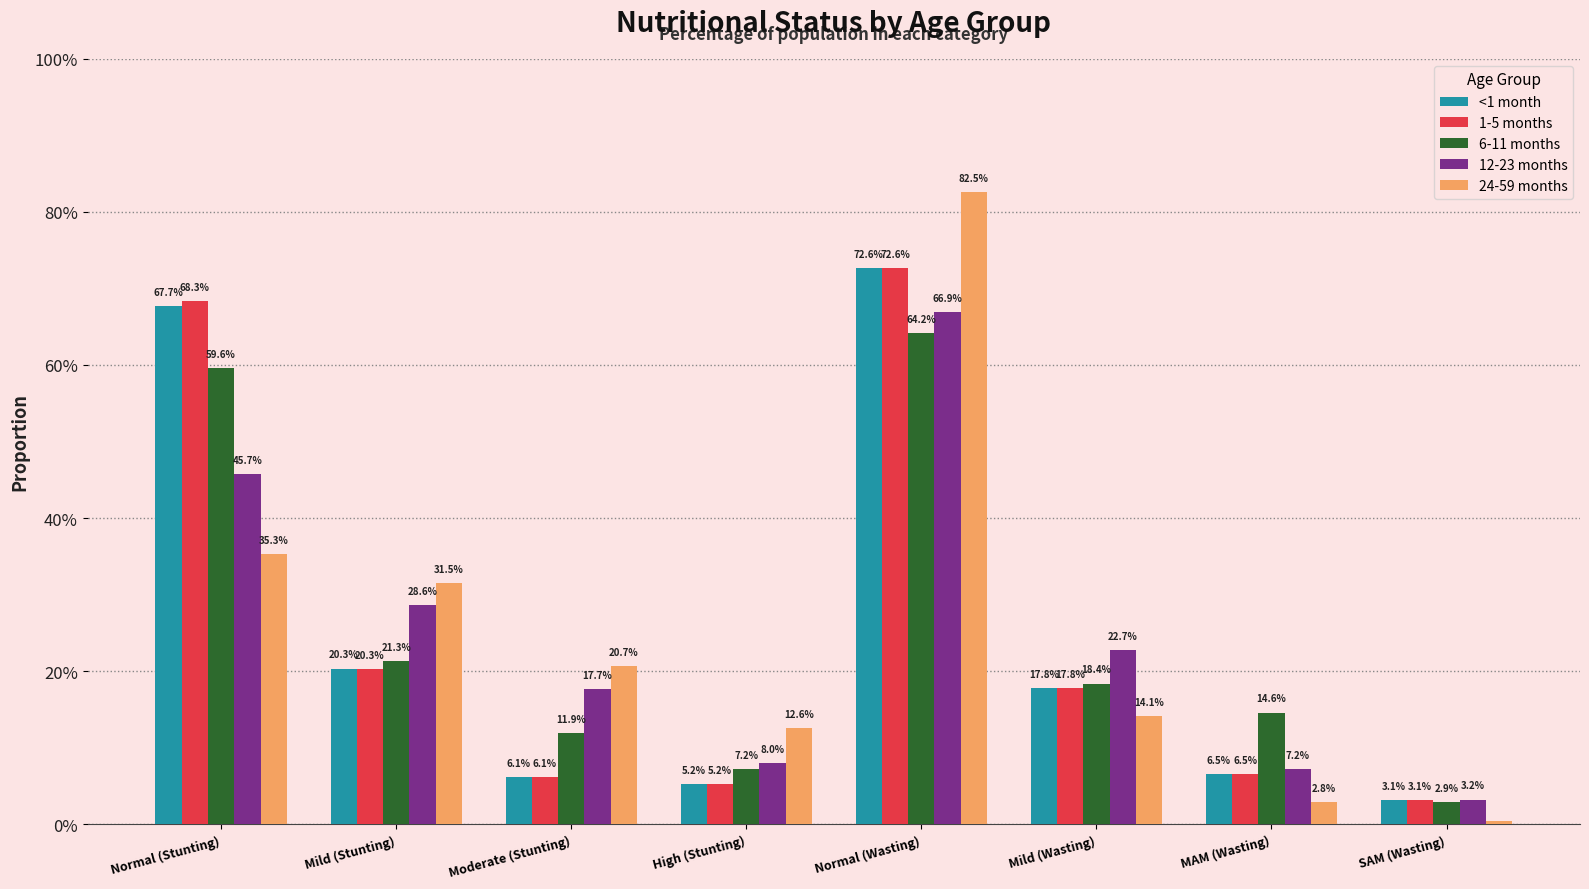

Reading left to right, extract all data points from this chart.

<1 month: 0.7	0.2	0.1	0.1	0.7	0.2	0.1	0.0
1-5 months: 0.7	0.2	0.1	0.1	0.7	0.2	0.1	0.0
6-11 months: 0.6	0.2	0.1	0.1	0.6	0.2	0.1	0.0
12-23 months: 0.5	0.3	0.2	0.1	0.7	0.2	0.1	0.0
24-59 months: 0.4	0.3	0.2	0.1	0.8	0.1	0.0	0.0